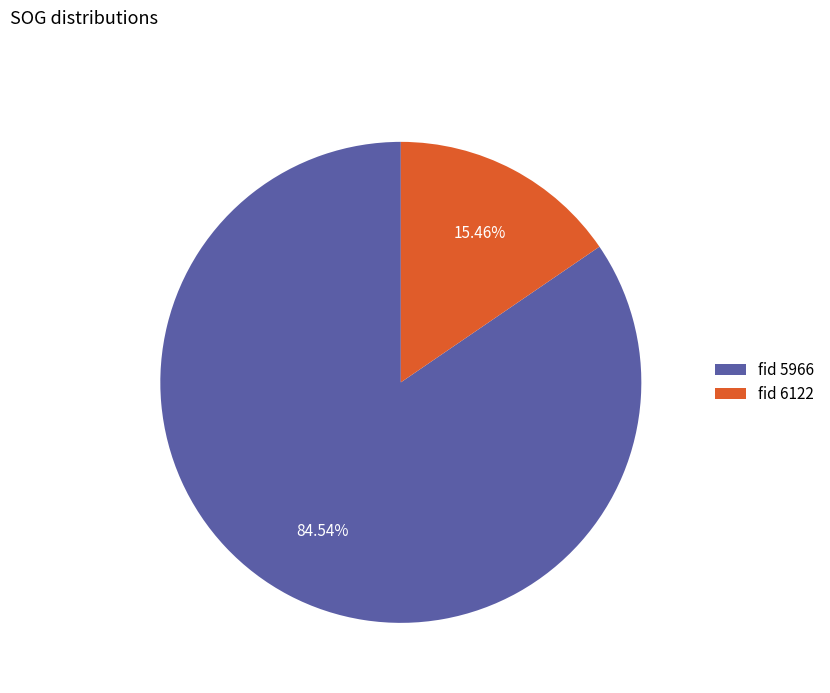

What is the smallest slice in the pie chart?

fid 6122